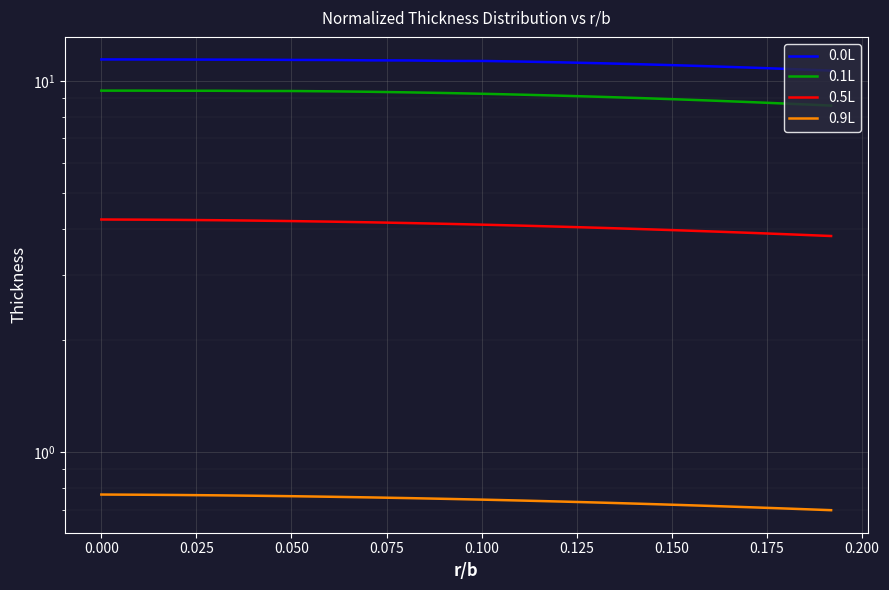

Which series has the largest range (max minus min)?

0.1L